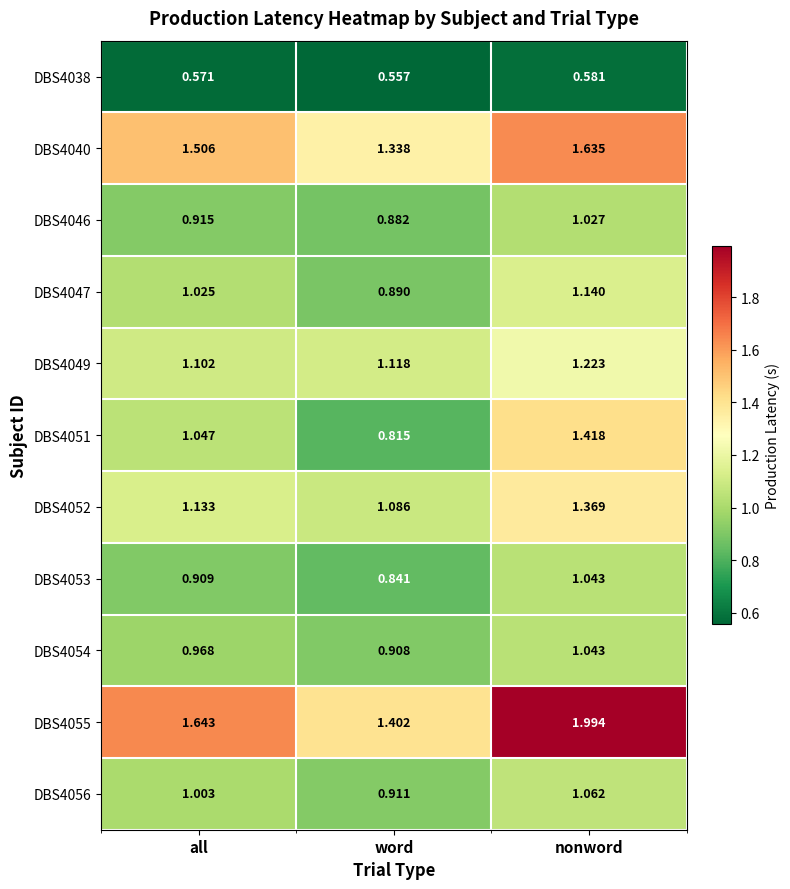

Rank the categories by DBS4054 value from lowest to highest.

word, all, nonword